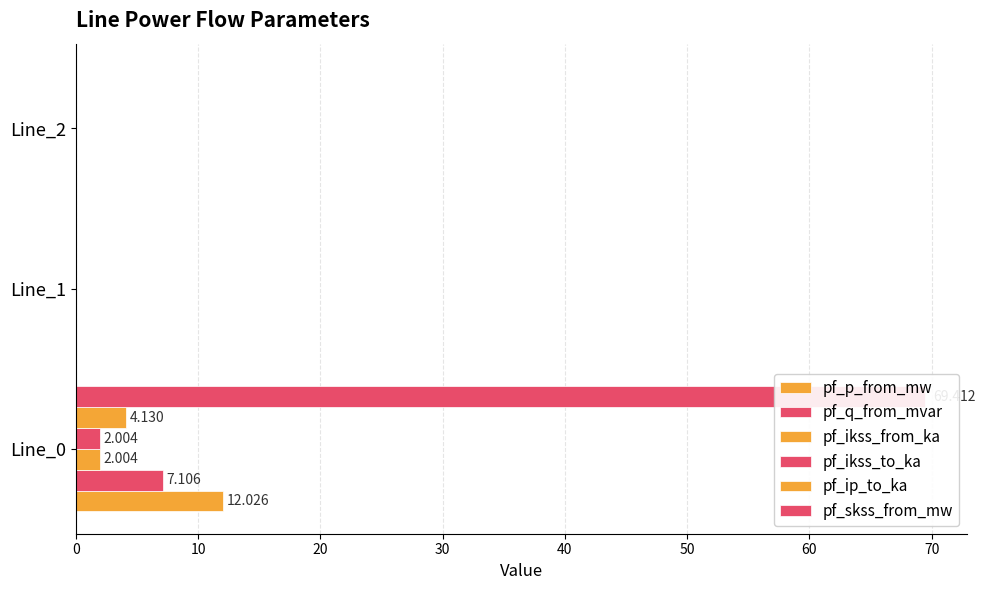

What is the average value of the pf_p_from_mw series?

4.0